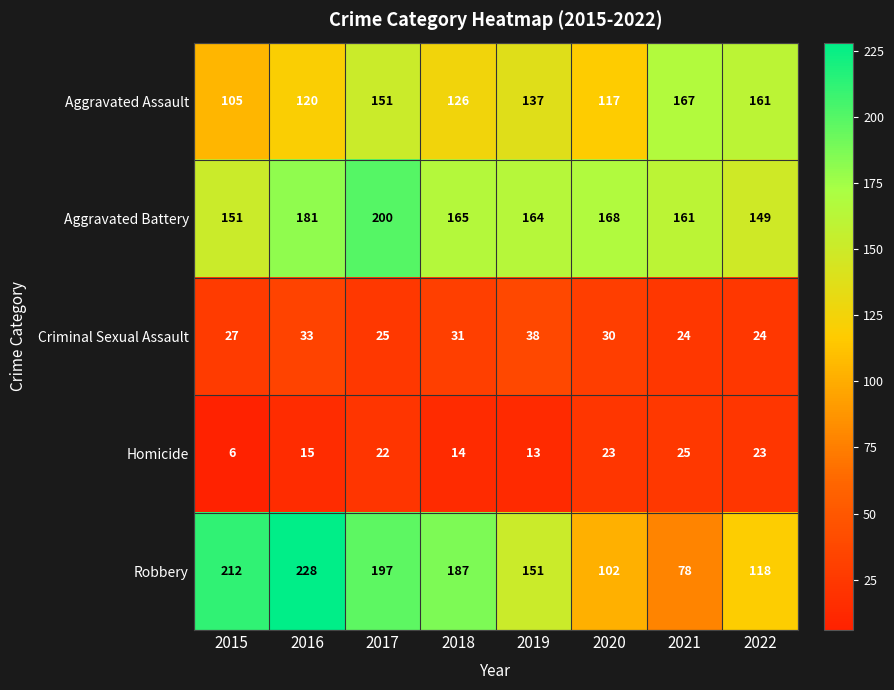

Which series has the widest spread of values?

Robbery